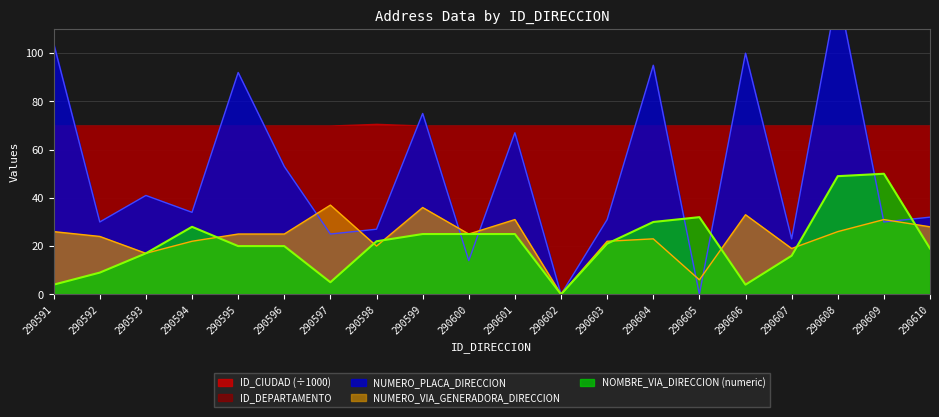

Count the number of categories in the chart.

20